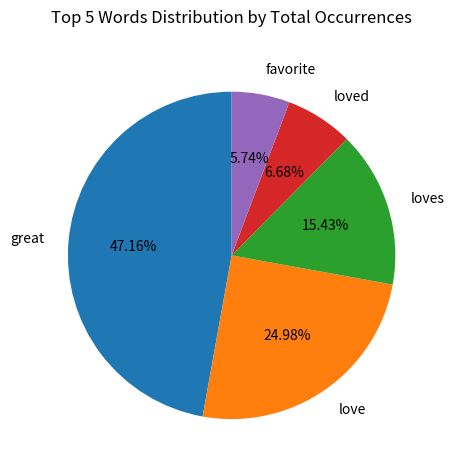

Which slice is the smallest?

favorite